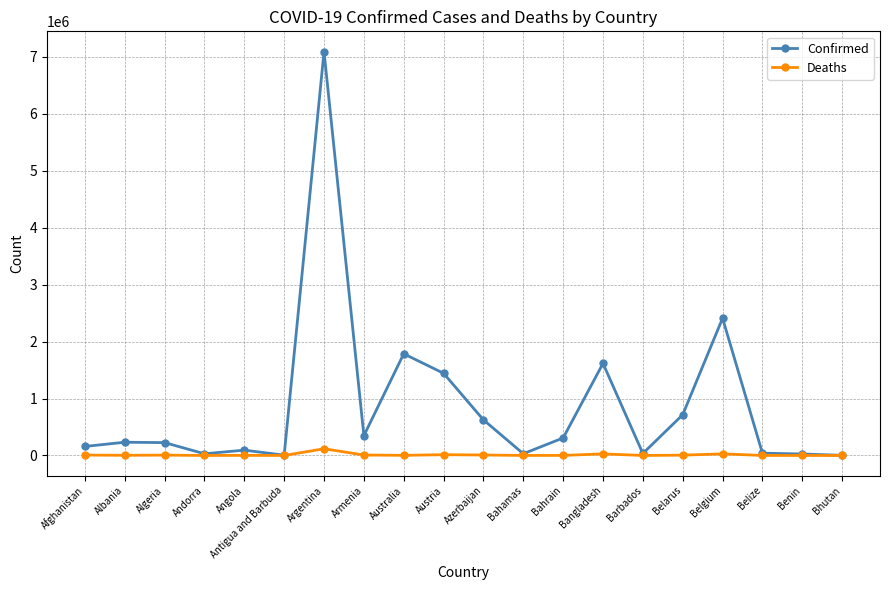

What position from the right is Afghanistan?

20